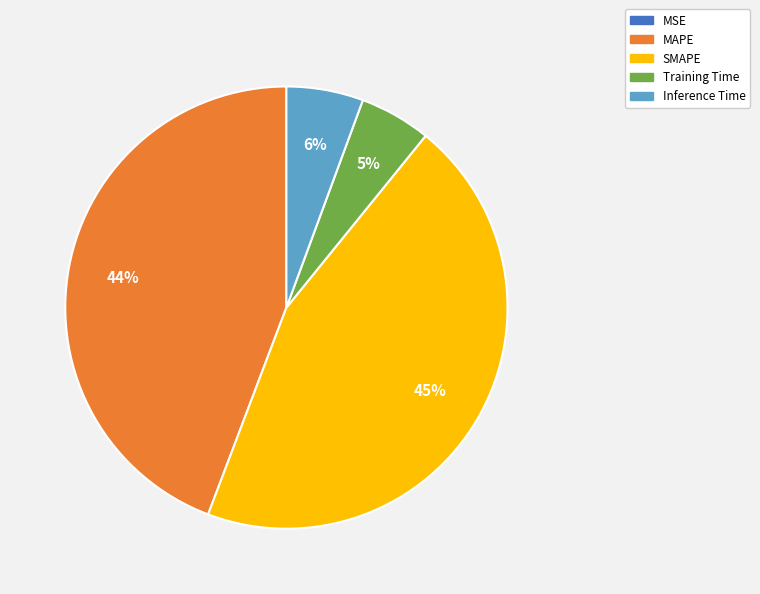

The Inference Time slice represents 15% of the pie. True or false?

False